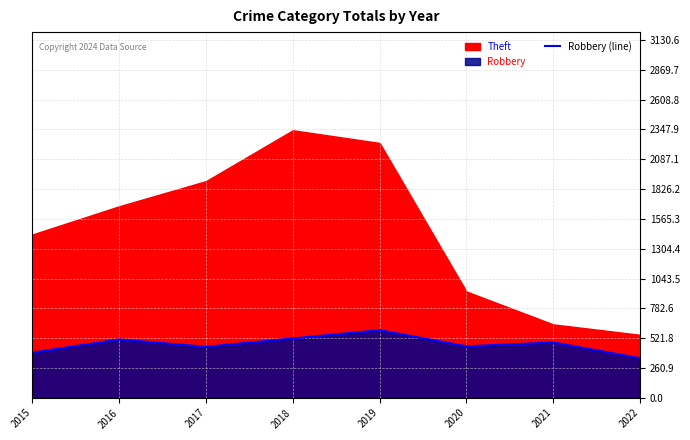

The value of Robbery (line) at 2015 is 395. True or false?

True